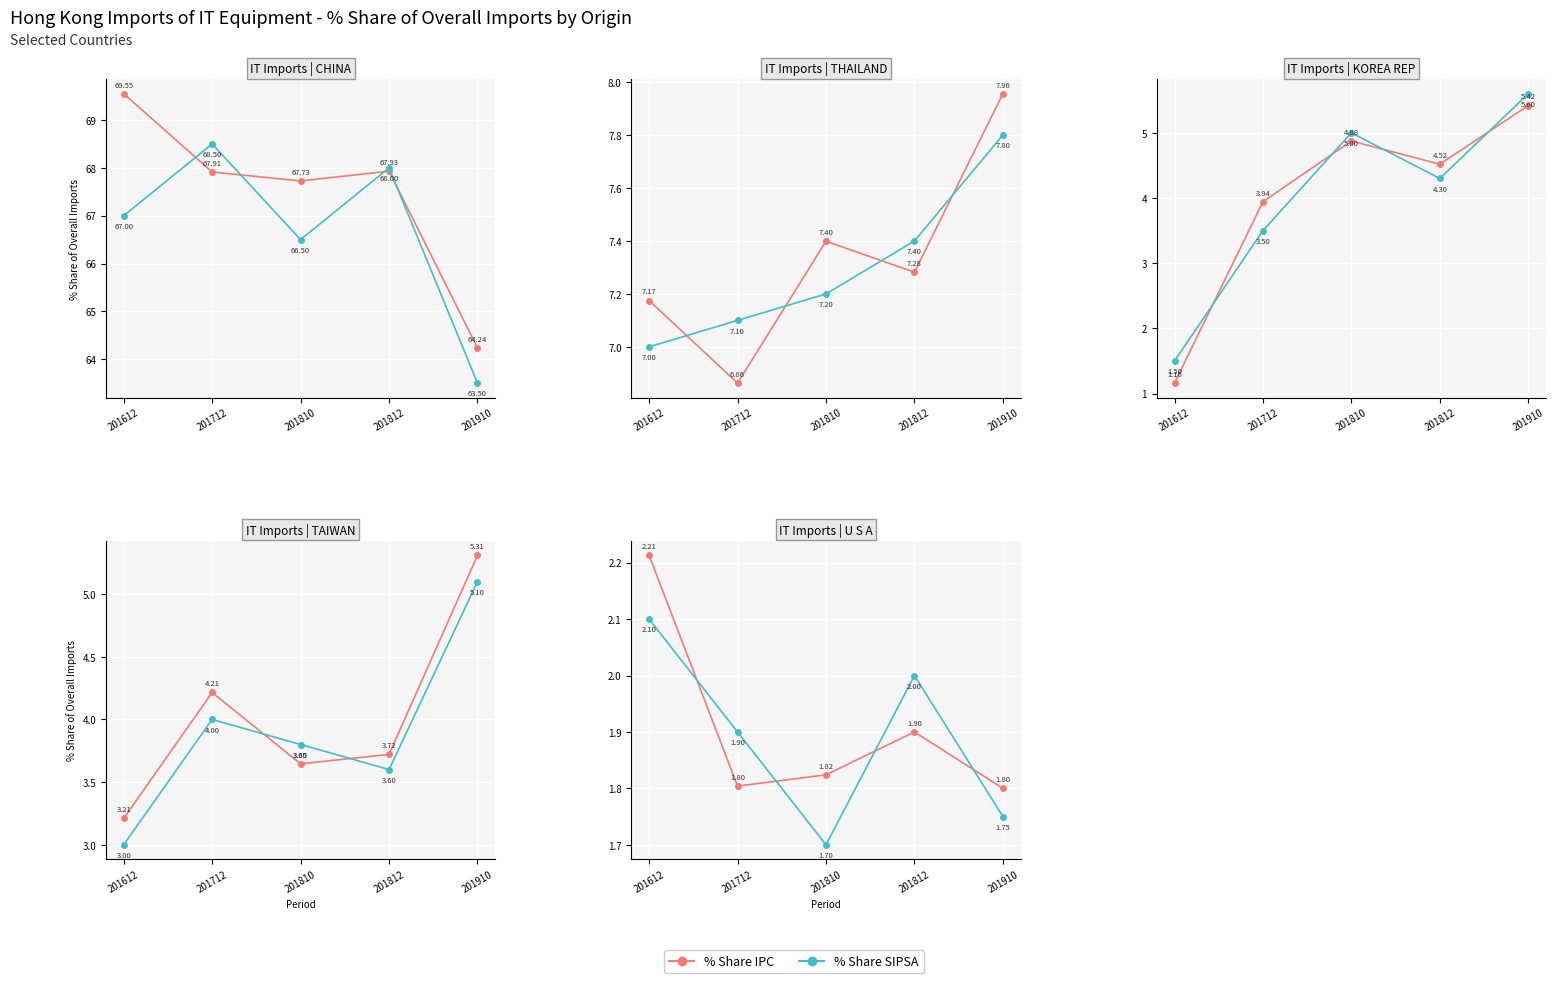

After their last crossing, which series has the higher values: % Share IPC or % Share SIPSA?

% Share IPC